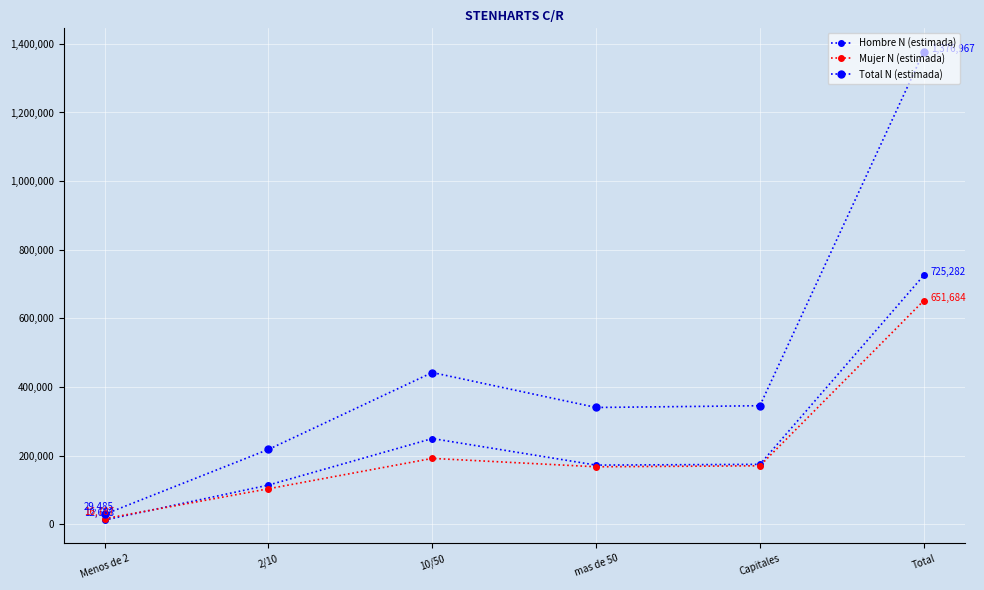

What is the total value across all series at Capitales?

691528